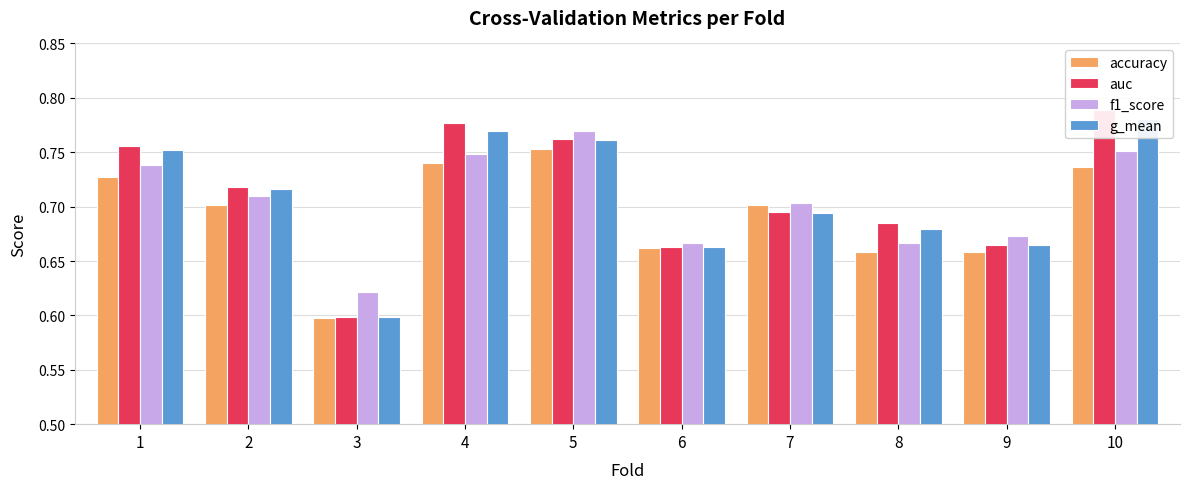

Between 2 and 4, which series saw the biggest shift?

auc